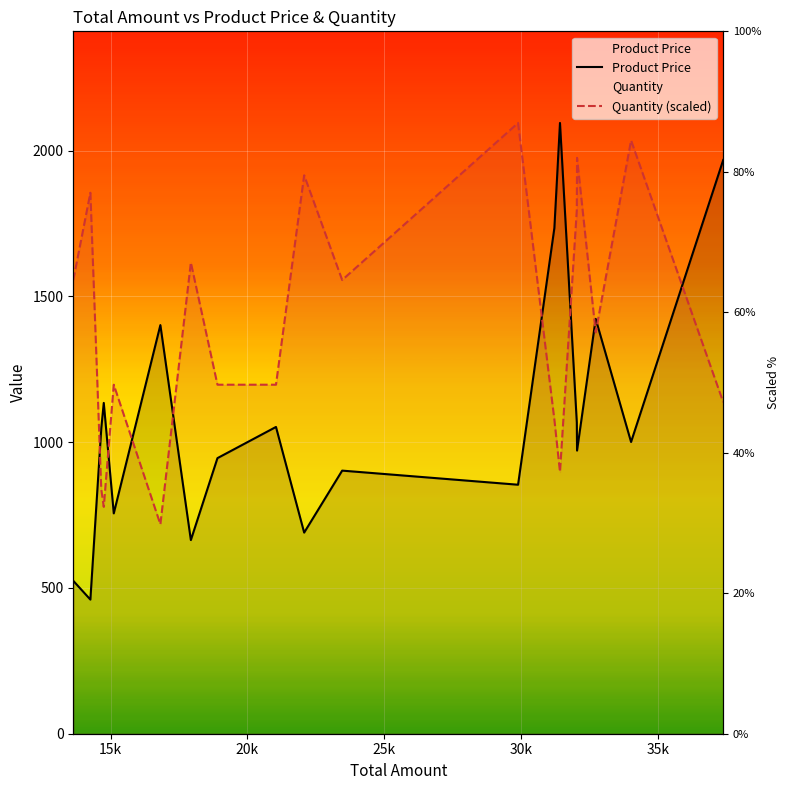

How many distinct data groups are displayed?

2